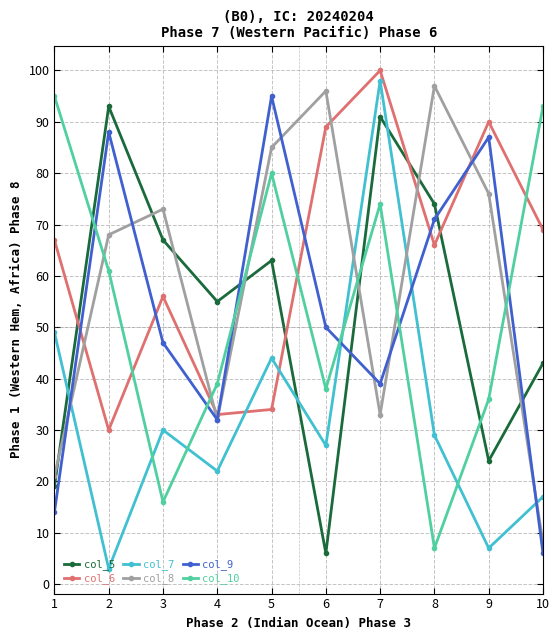

Does the chart have visible grid lines?

Yes